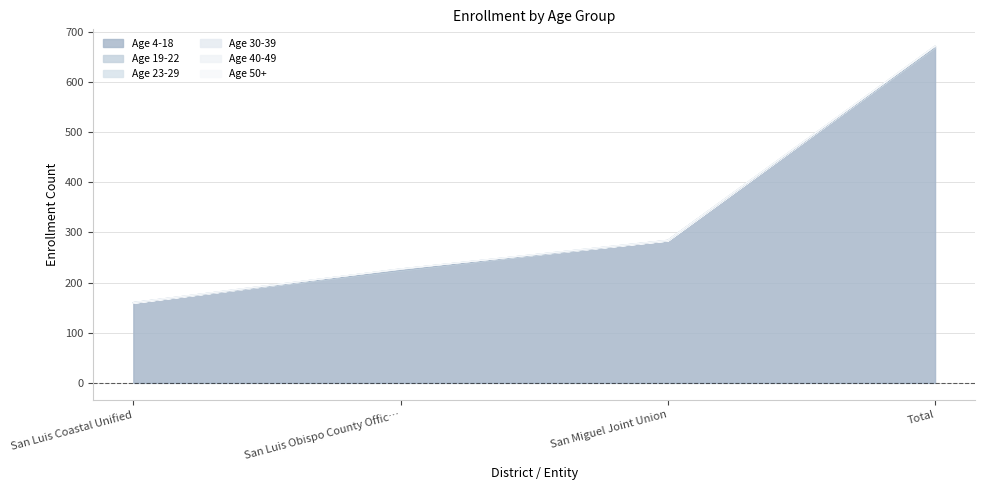

List the labels in order of Age 23-29 value, largest first.

San Luis Coastal Unified, San Luis Obispo County Office of Education, San Miguel Joint Union, Total